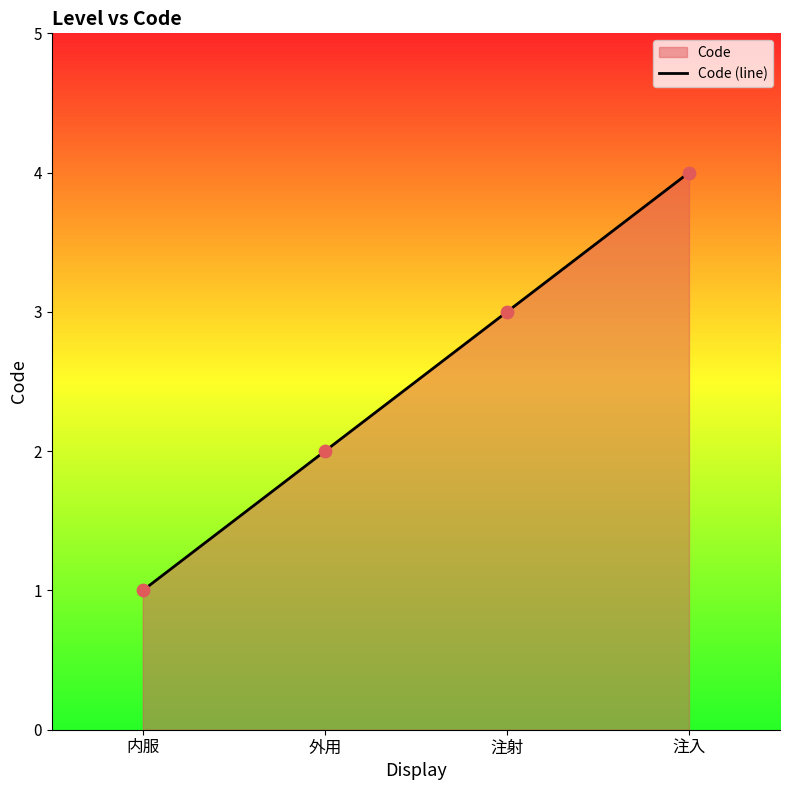

Approximately how many times larger is the value at 内服 compared to 外用?

0.5